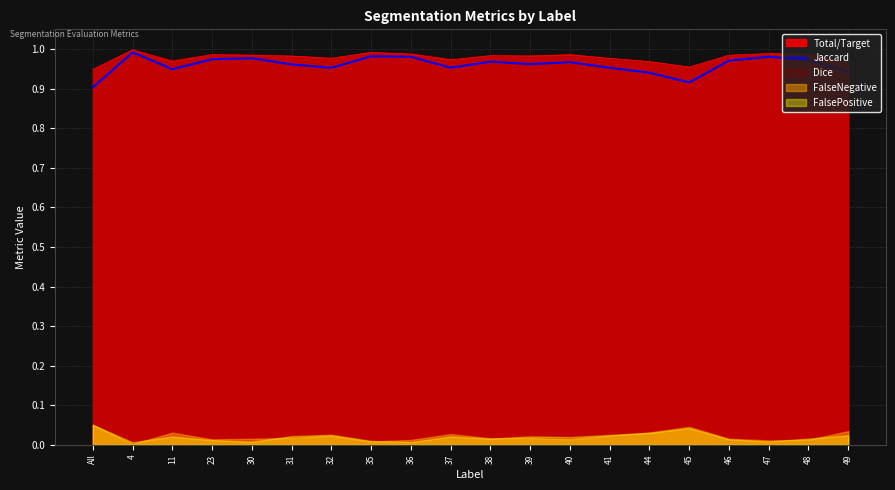

The value at 45 is 0.9. True or false?

True